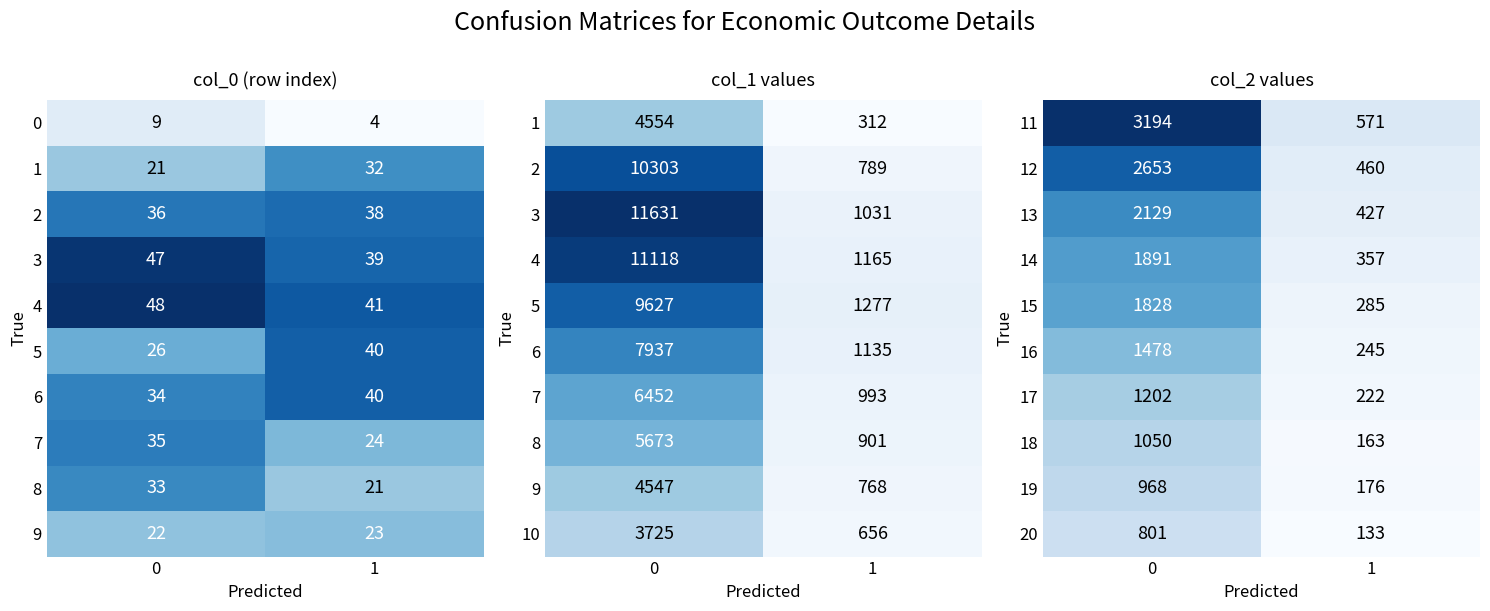

What is the average value of the 14 series?

1124